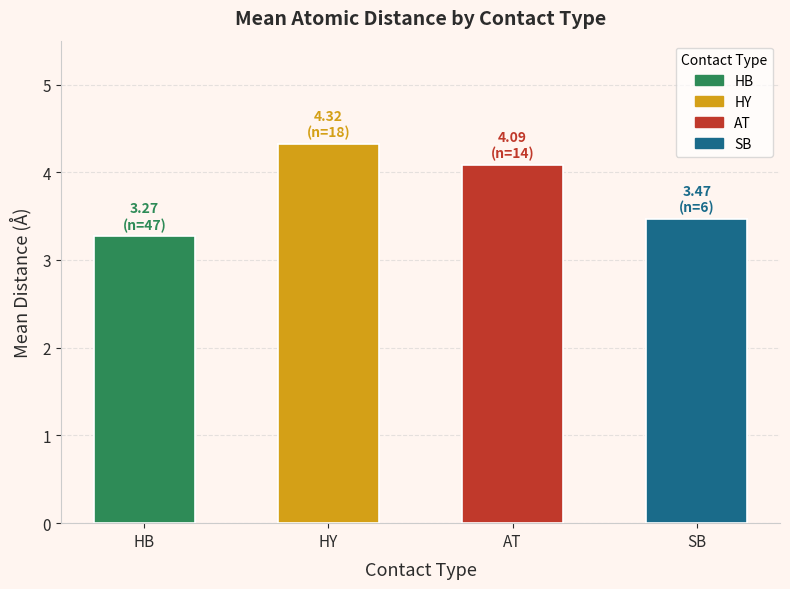

Between AT and SB, which is larger?

AT